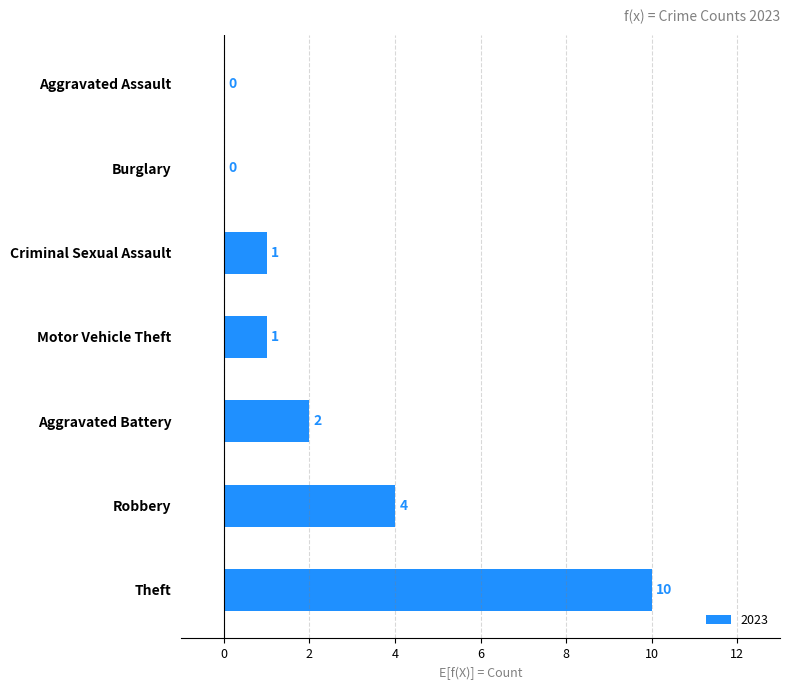

Approximately how many times larger is the value at Aggravated Battery compared to Criminal Sexual Assault?

2.0